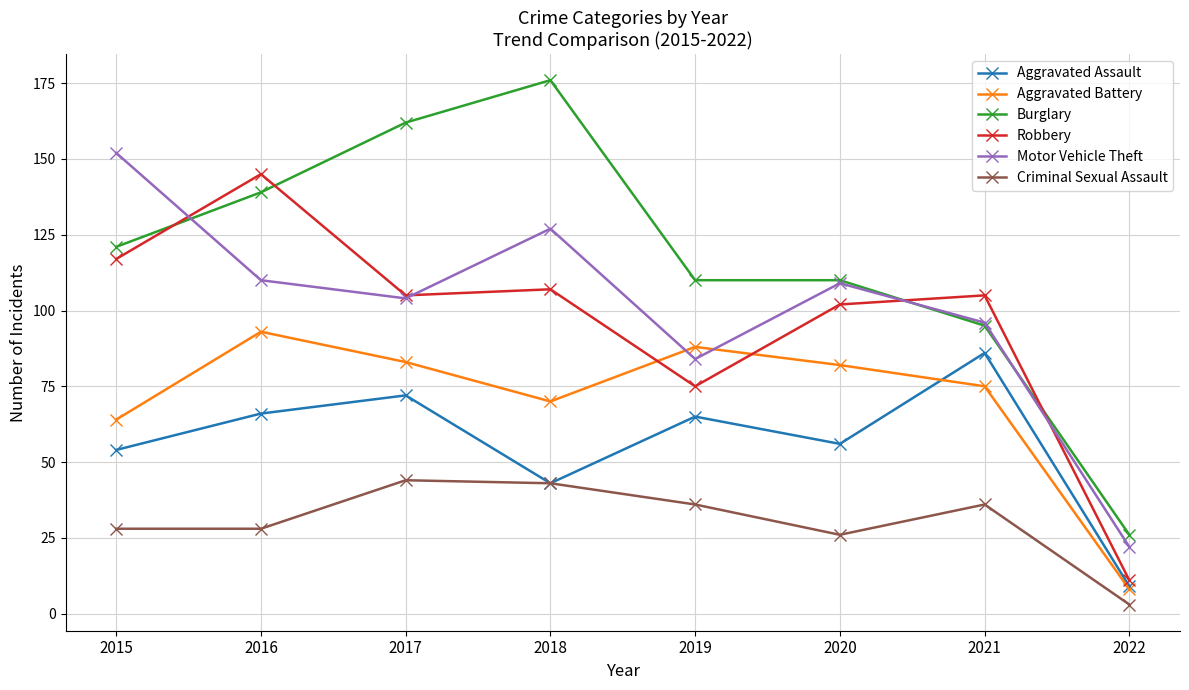

How many lines are shown in the chart?

6